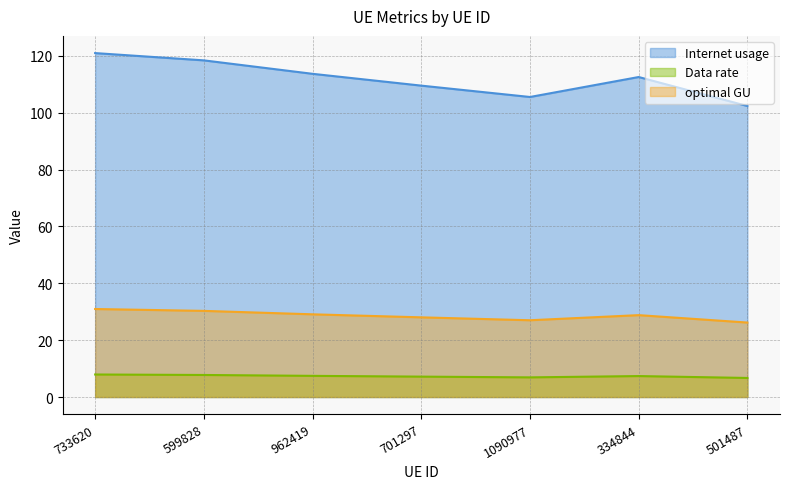

Which series has the largest range (max minus min)?

Internet usage